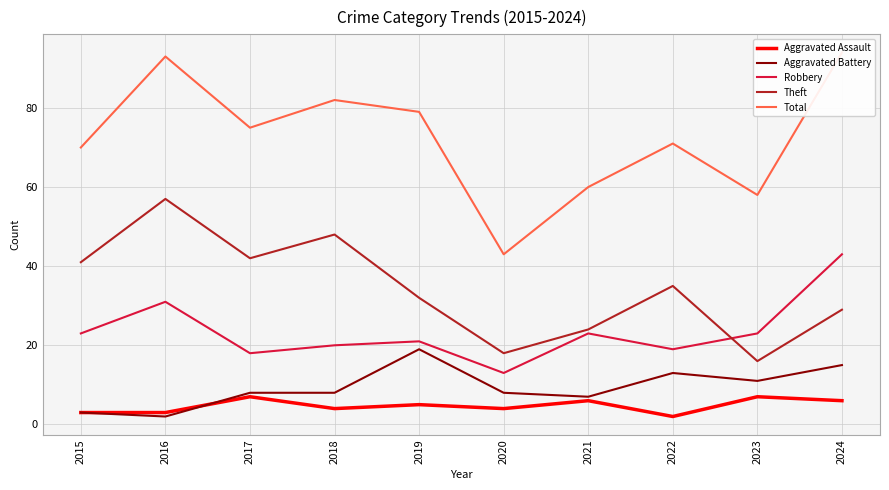

What is the difference between the Aggravated Battery values at 2021 and 2018?

1